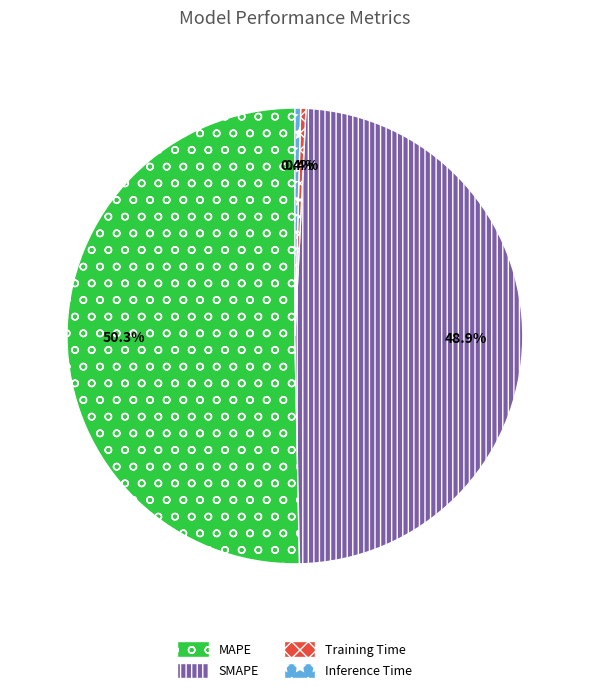

Which slice represents more than half of the pie?

MAPE